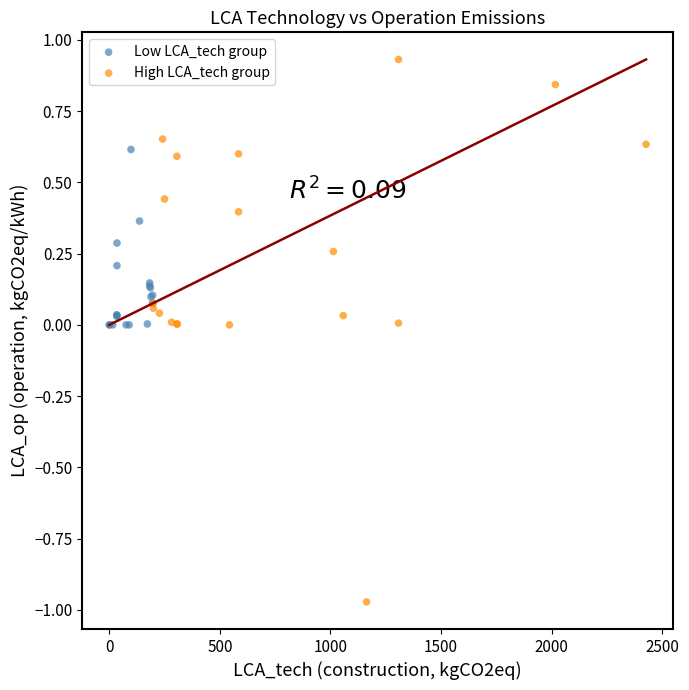

Which series contains the highest Y value?

High LCA_tech group